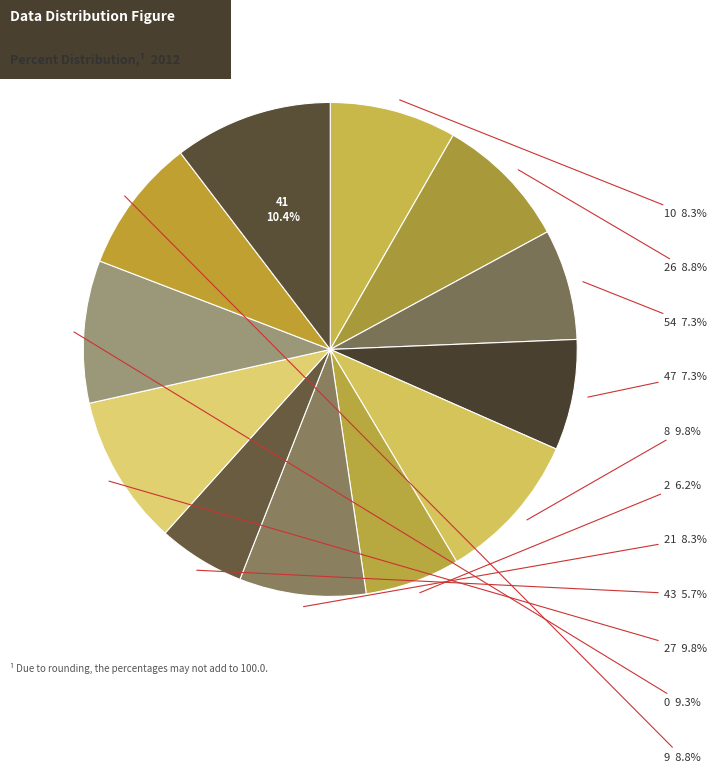

Rank the categories by value from lowest to highest.

43, 2, 54, 47, 10, 21, 26, 9, 0, 8, 27, 41